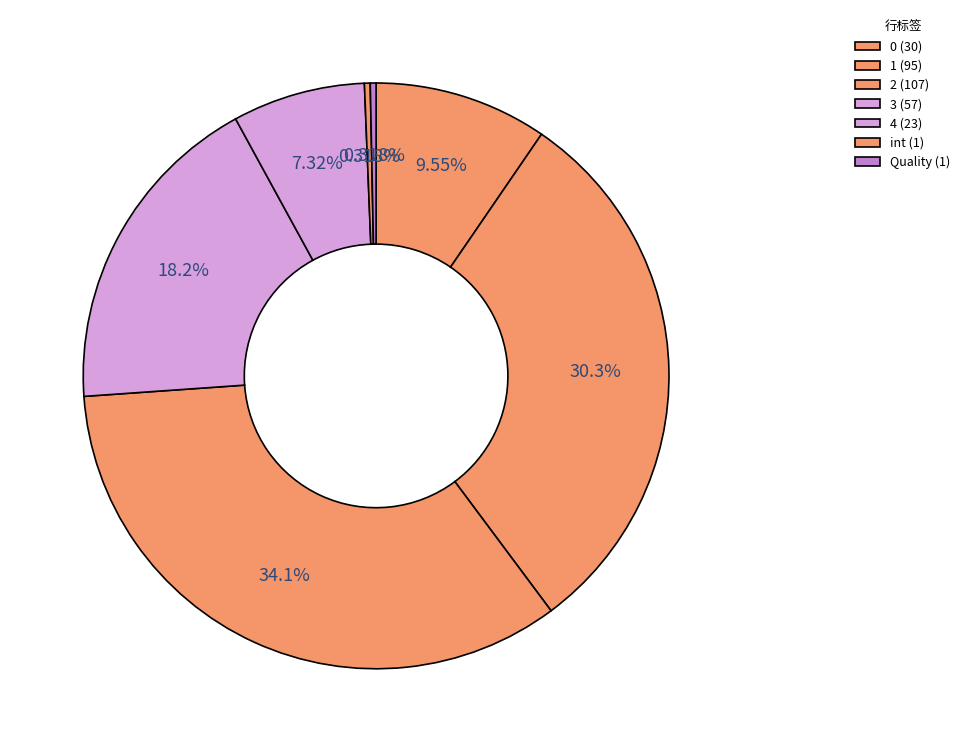

Is the sum of 2 and 3 greater than half?

Yes